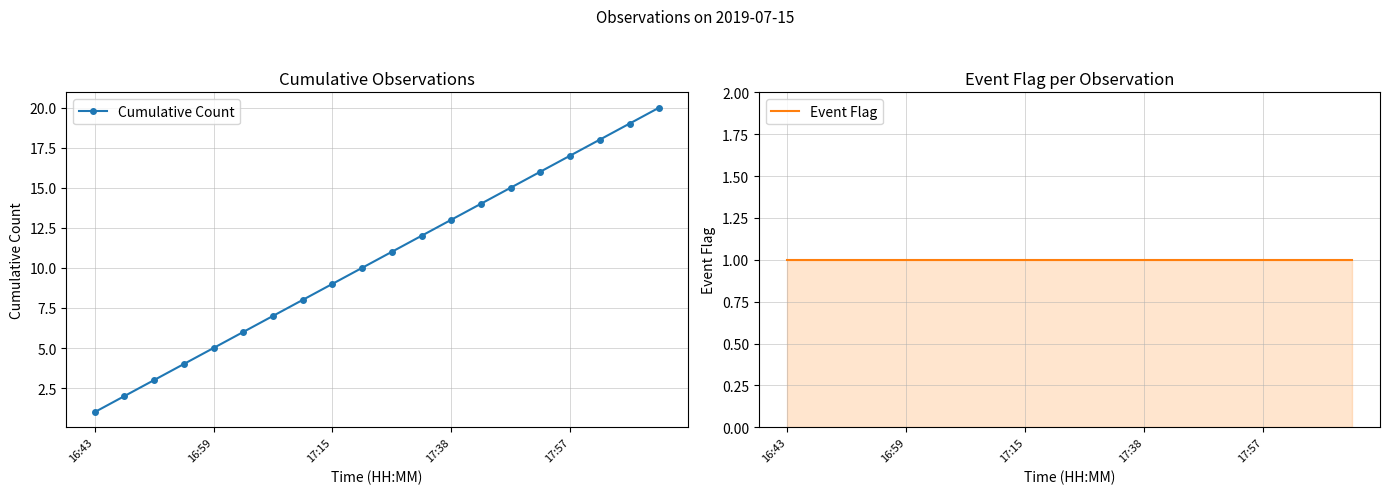

At how many categories does at least one series exceed 13?

7